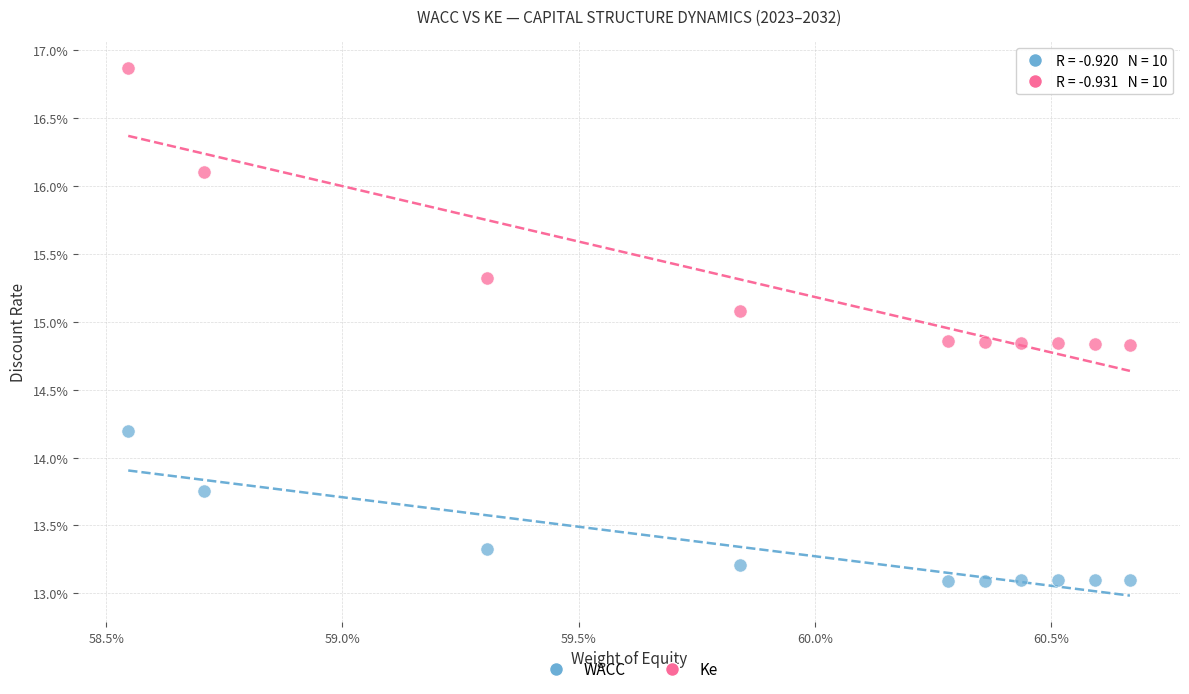

Which series contains the lowest Y value?

WACC